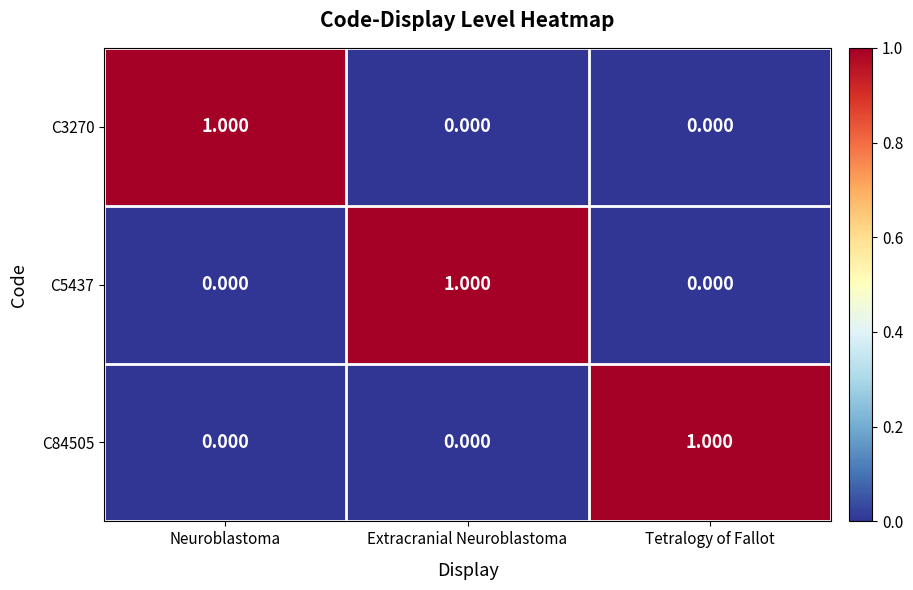

What is the difference between the highest and lowest values at Neuroblastoma?

1